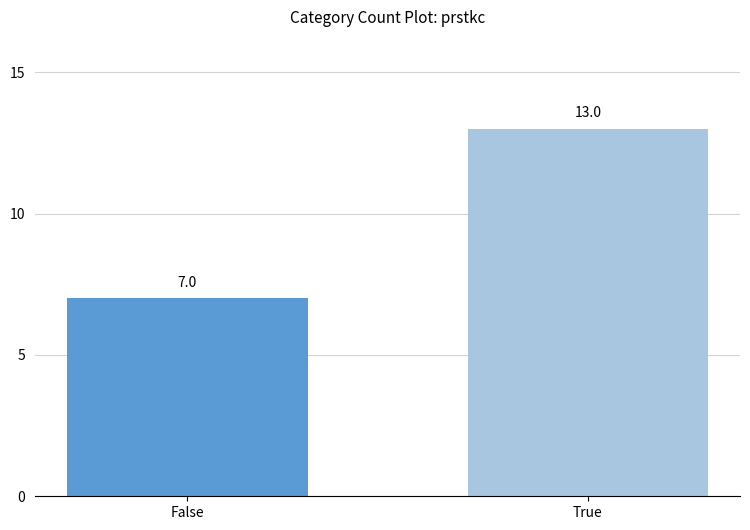

List the labels in order of value, largest first.

True, False